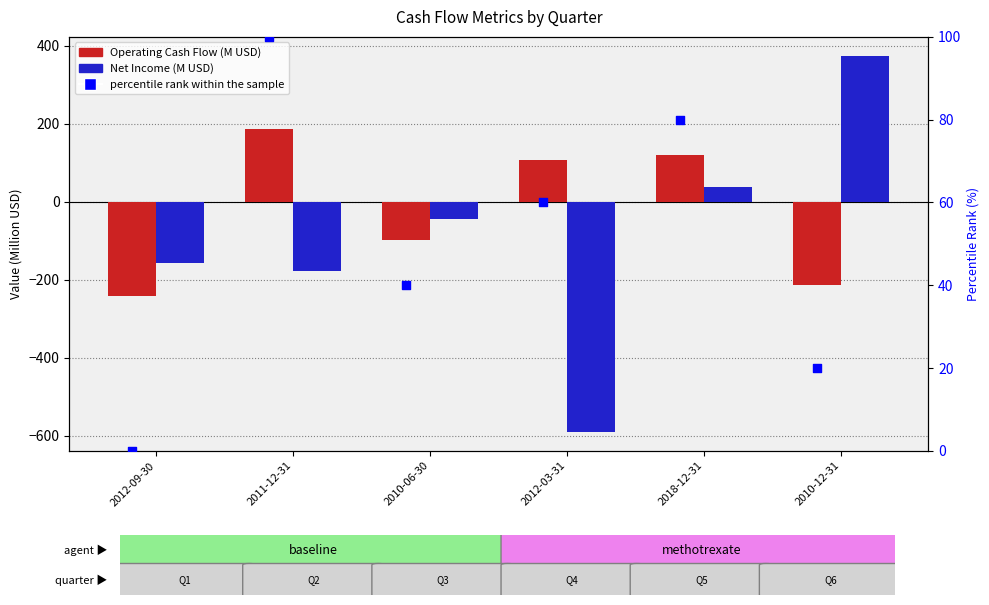

Which series reaches the minimum Y coordinate?

Net Income